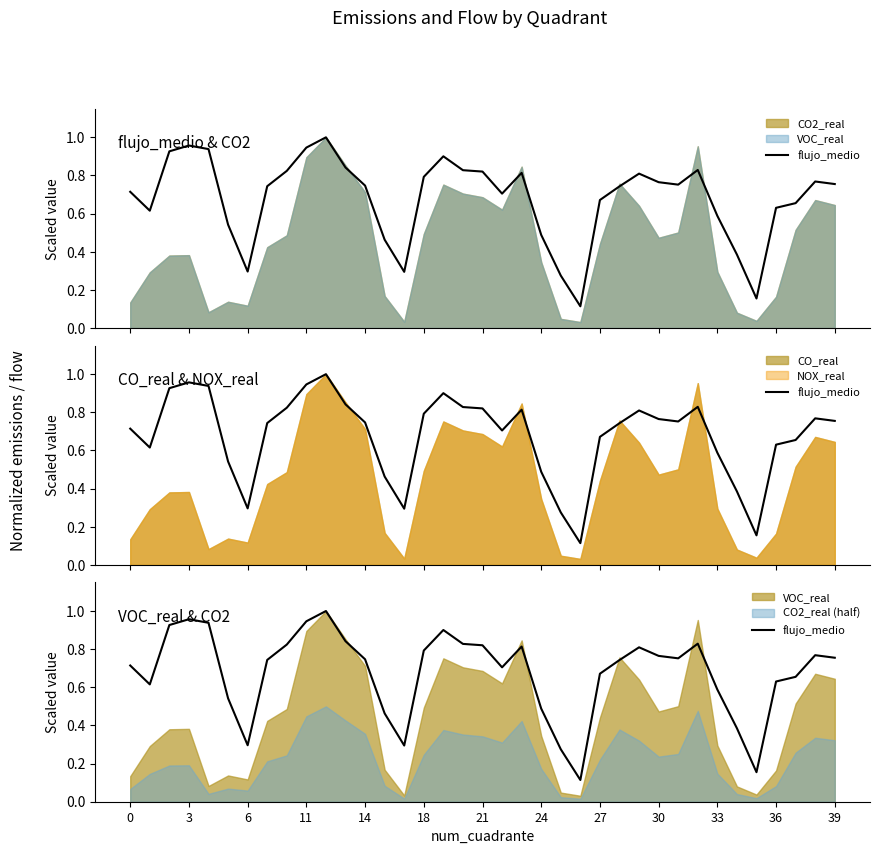

How many lines are shown in the chart?

1